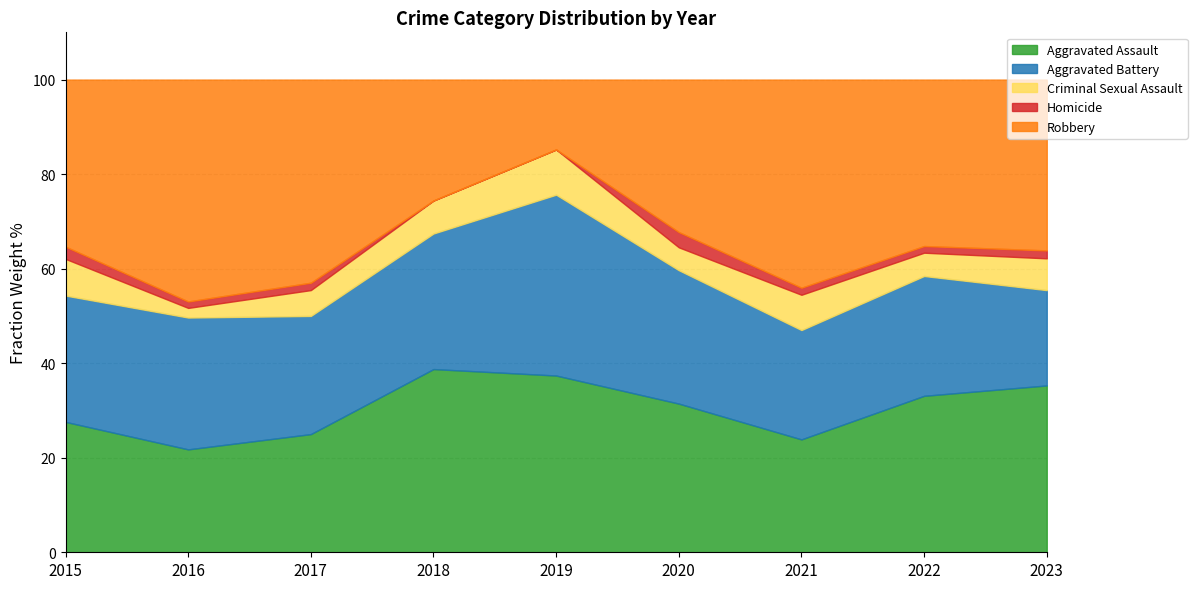

Where is Homicide nearest to the value 2?

2016